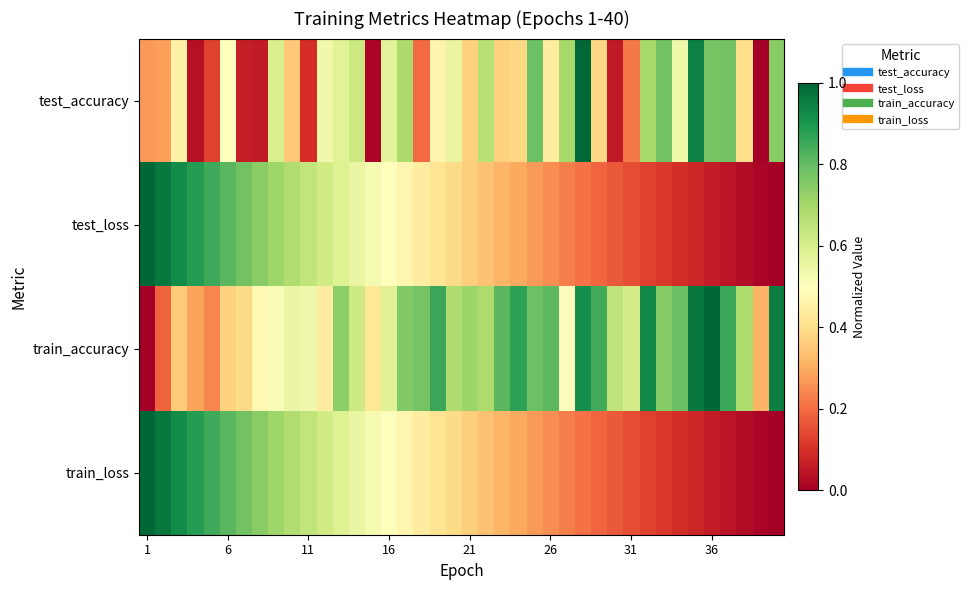

Which series has the largest total across all categories?

train_accuracy